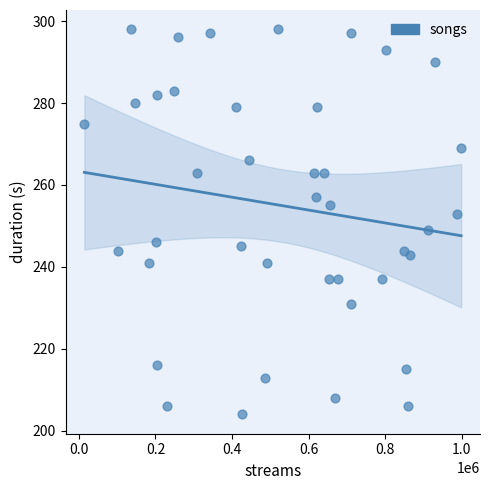

What is the range of Y values (max minus min)?

94